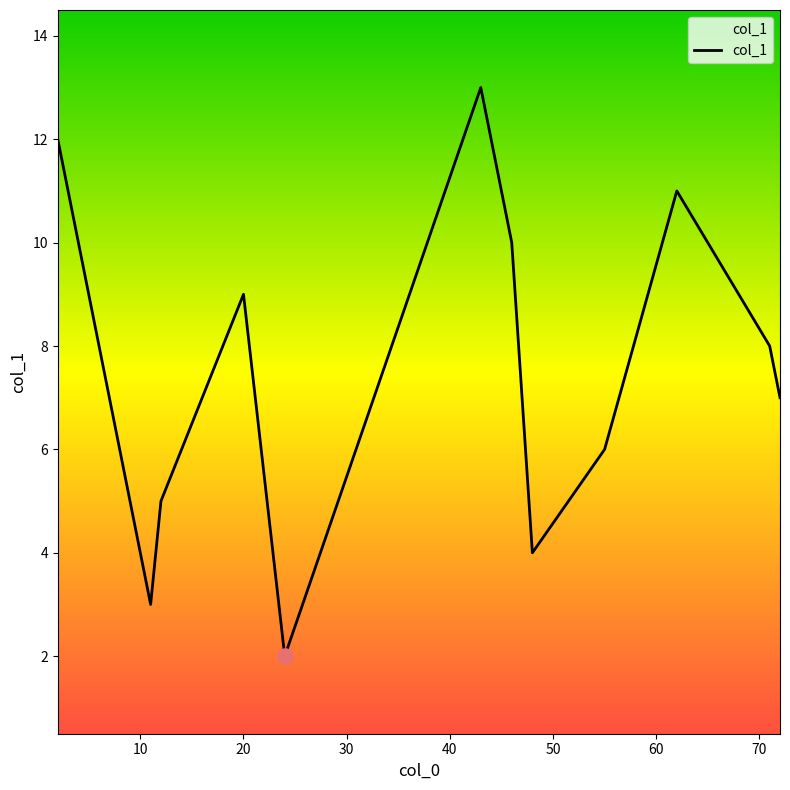

What is the difference between the maximum and minimum values?

11